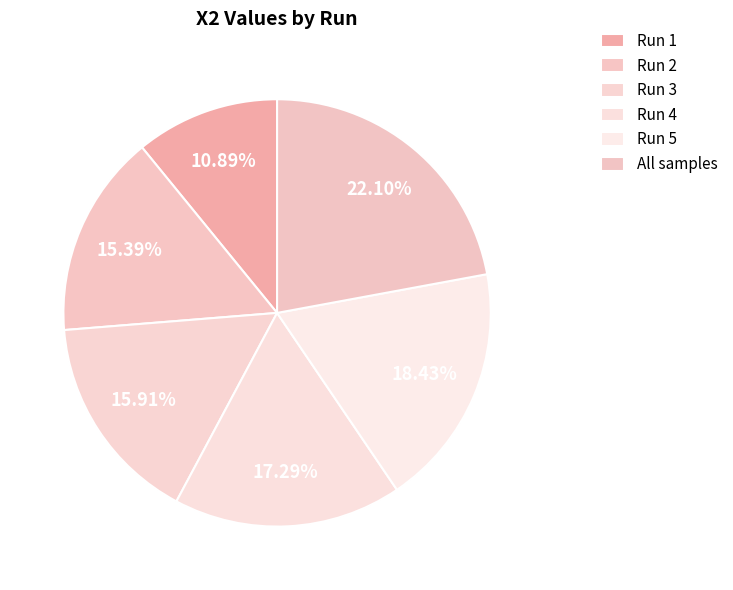

How many segments does this pie chart have?

6